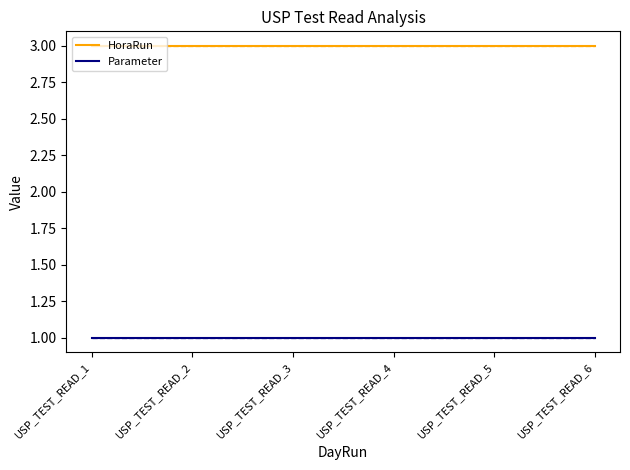

Is the value of Parameter at USP_TEST_READ_1 greater than the value of HoraRun at USP_TEST_READ_3?

No